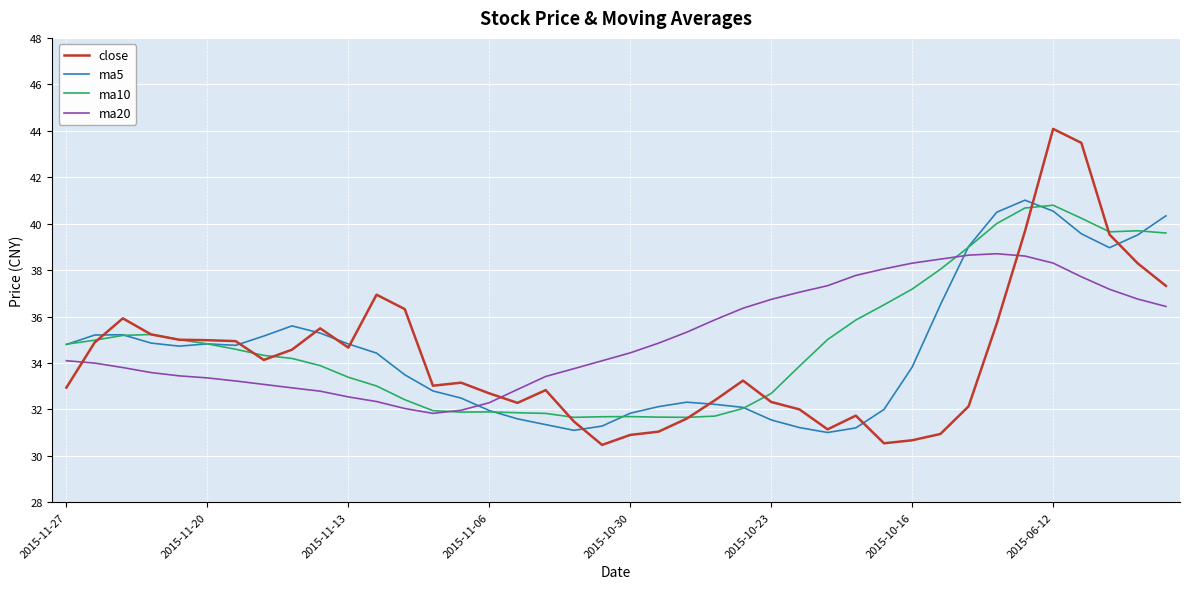

Which series has the largest range (max minus min)?

close